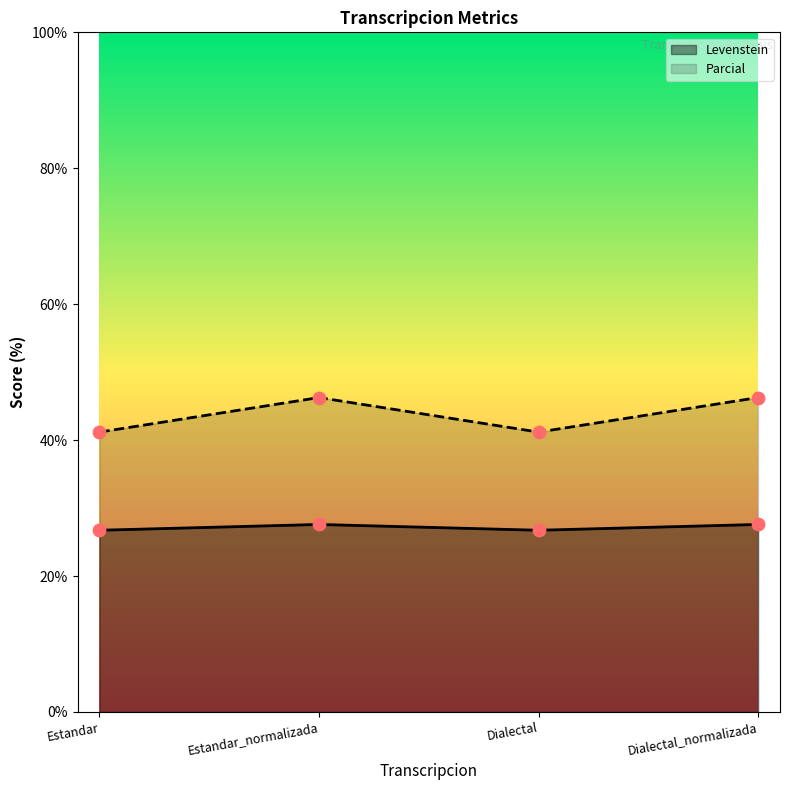

At which category is the sum across all series the highest?

Estandar_normalizada